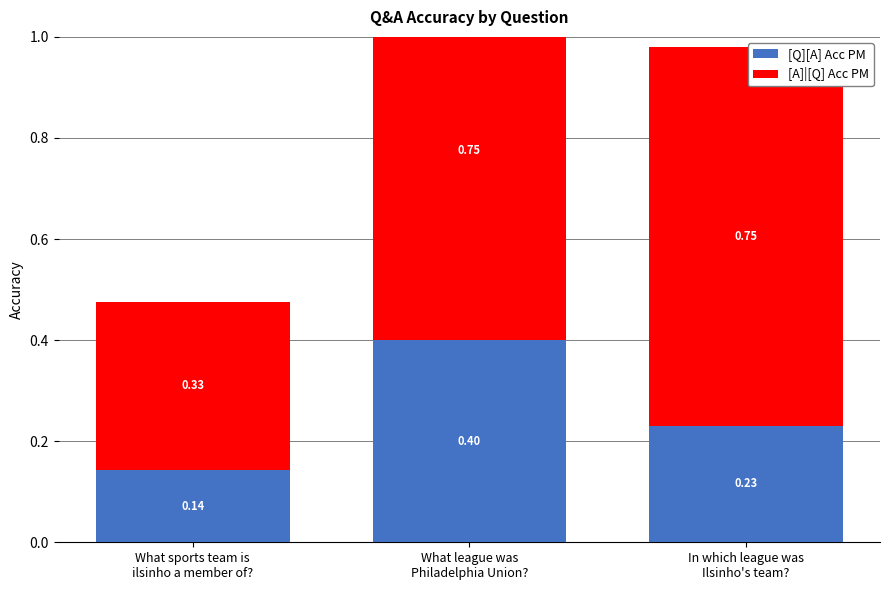

What is the average value of the [A]|[Q] Acc PM series?

0.6